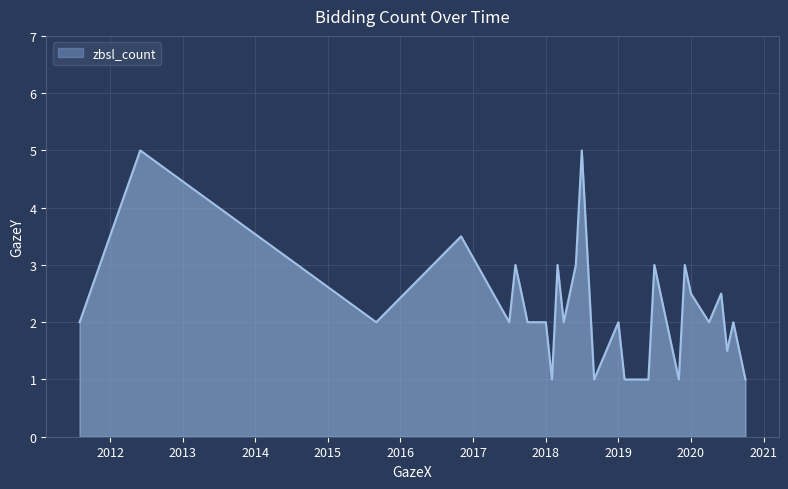

What is the difference between the maximum and minimum values?

4.0